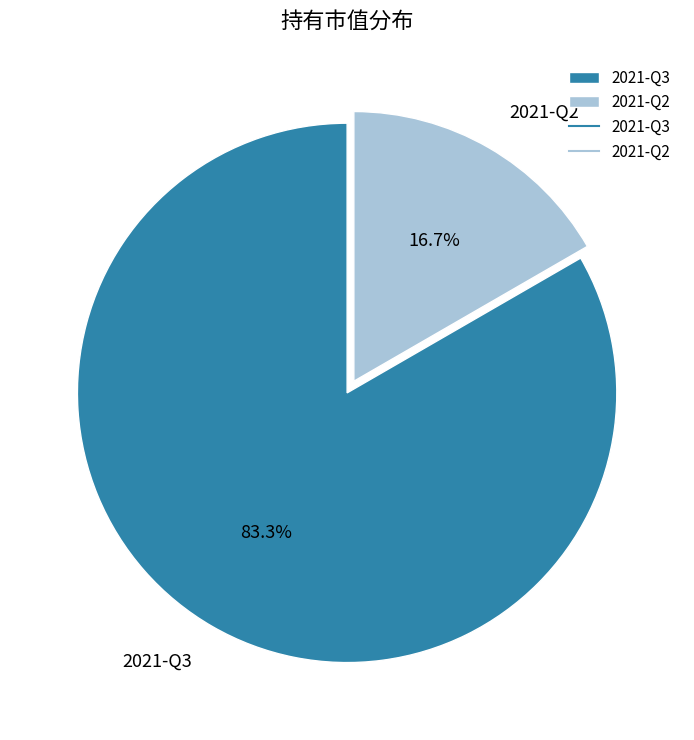

Between 2021-Q2 and 2021-Q3, which is larger?

2021-Q3